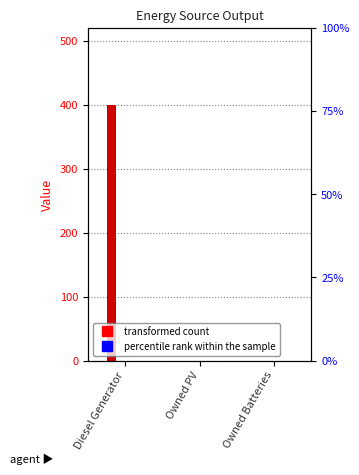

True or false: col_3 has a value of 0 at Owned PV.

True